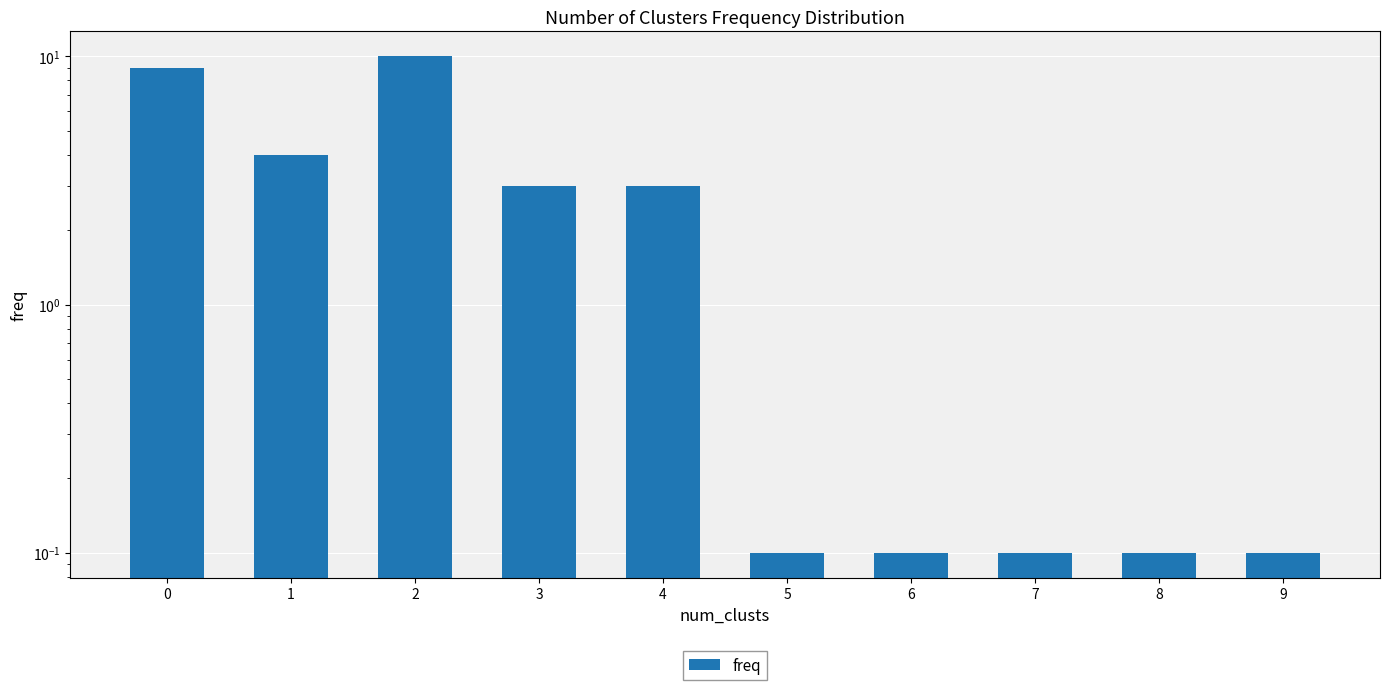

How many series are shown in this chart?

1